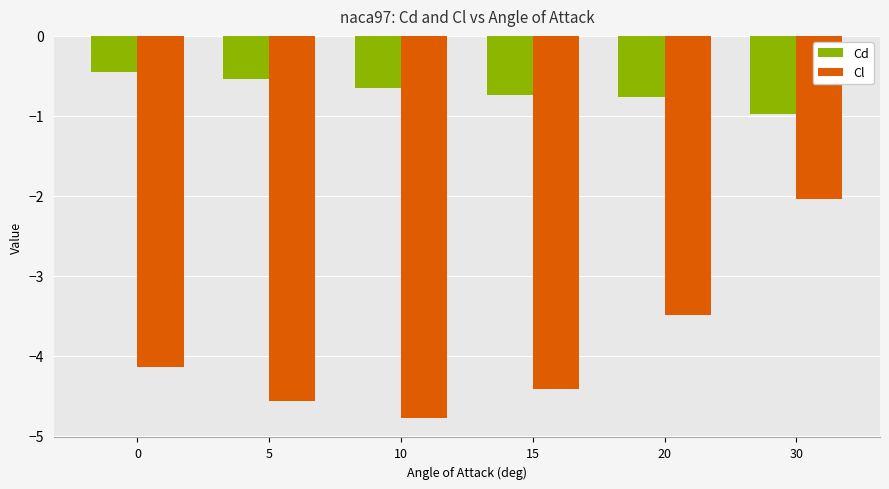

Are the bars horizontal?

No